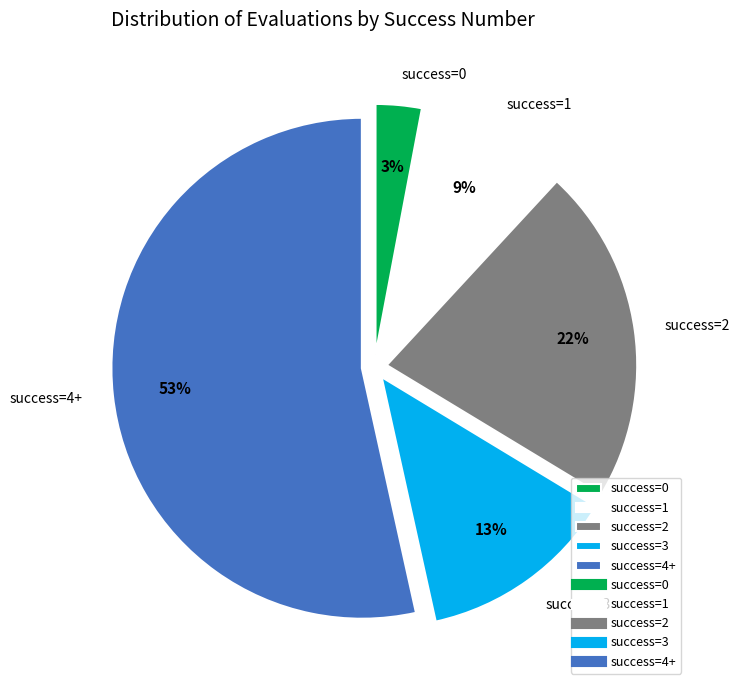

How many segments does this pie chart have?

5